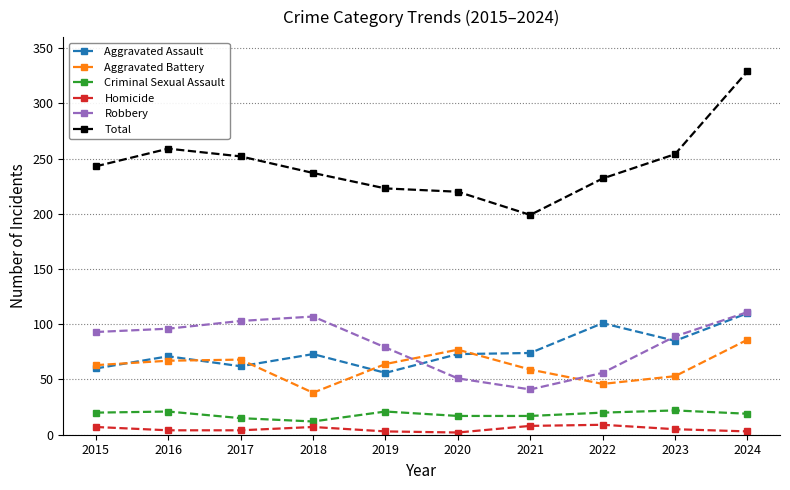

True or false: Criminal Sexual Assault and Robbery cross at least once.

False